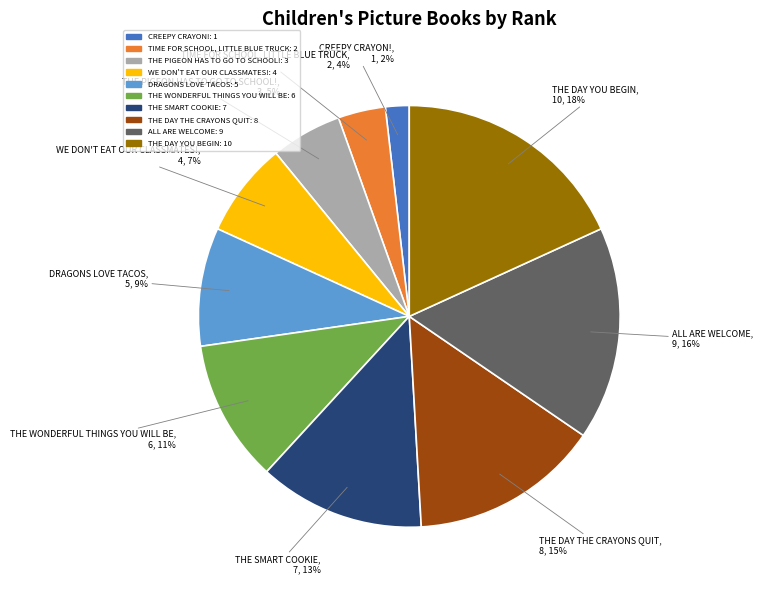

What is the smallest slice in the pie chart?

CREEPY CRAYON!